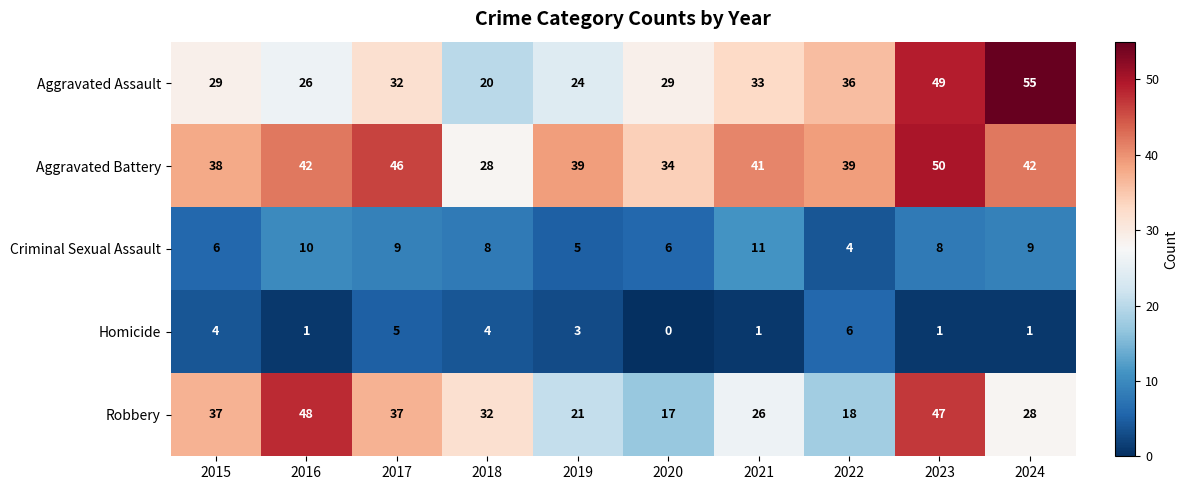

Which label corresponds to the smallest value in the chart?

2020